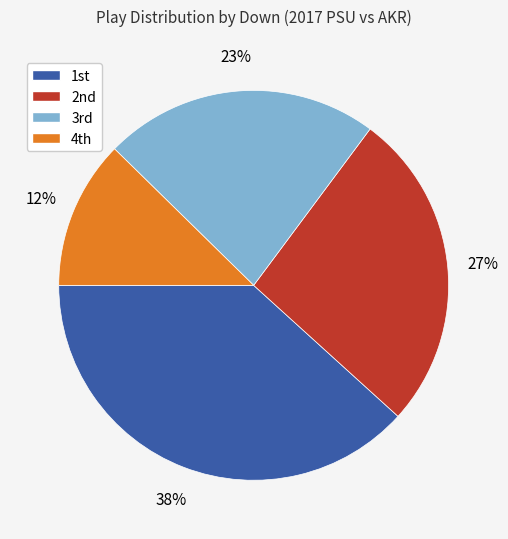

Which category has the smallest portion of the pie?

4th